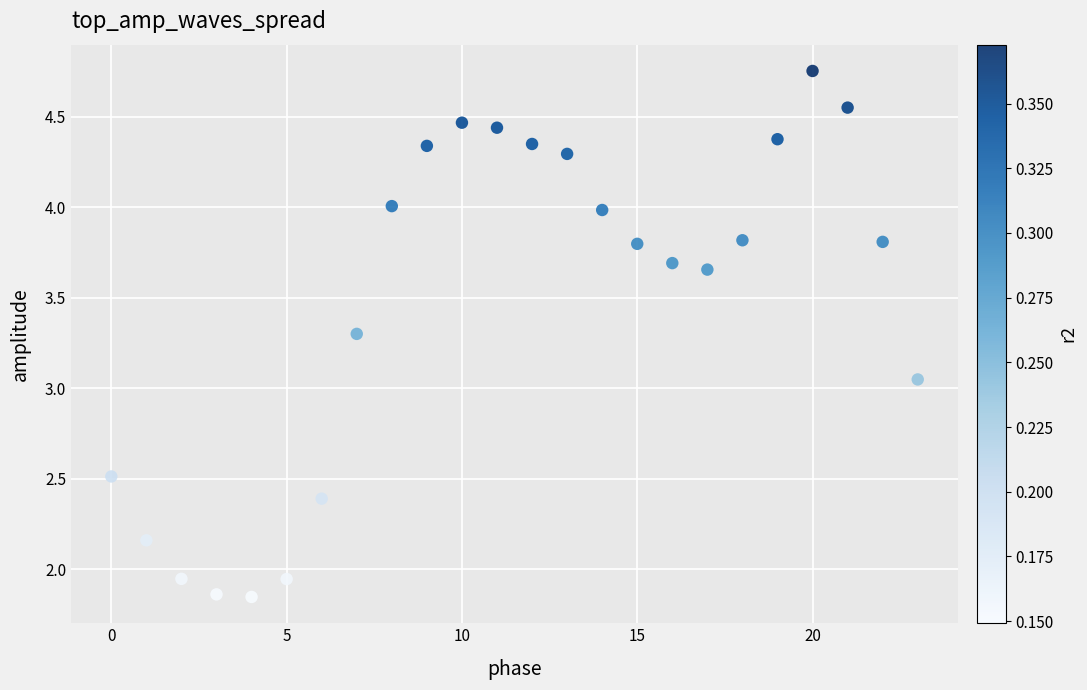

What is the range of Y values (max minus min)?

2.9